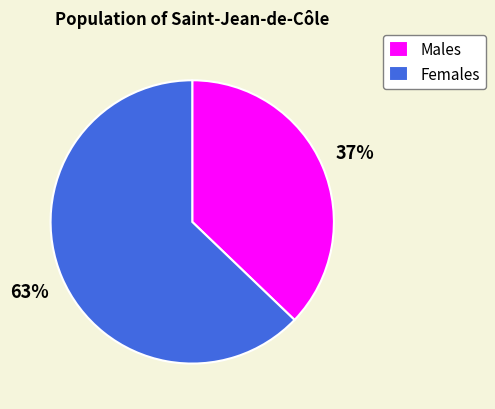

What is the majority slice?

Females